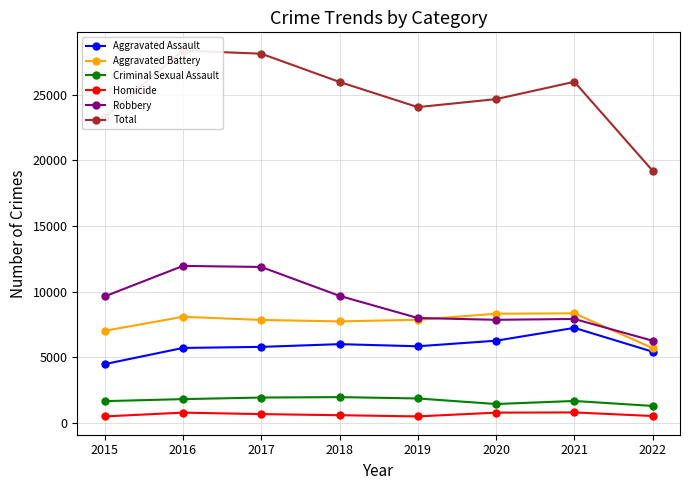

What is the total value across all series at 2016?

56714